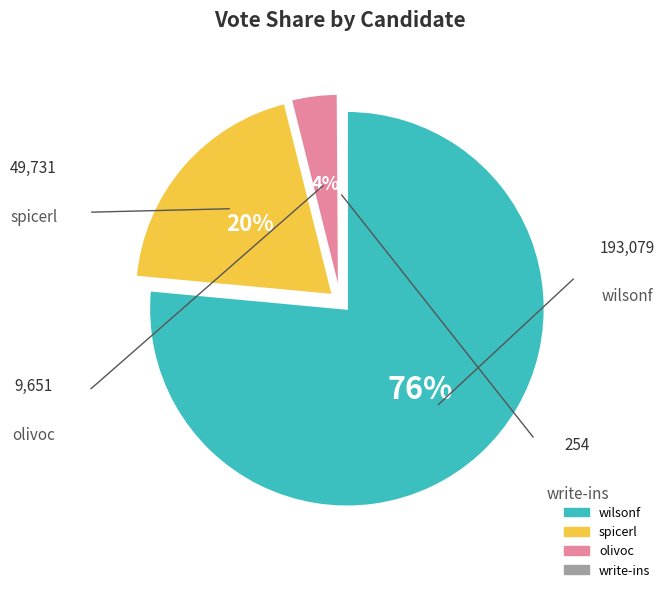

Between write-ins and spicerl, which is larger?

spicerl